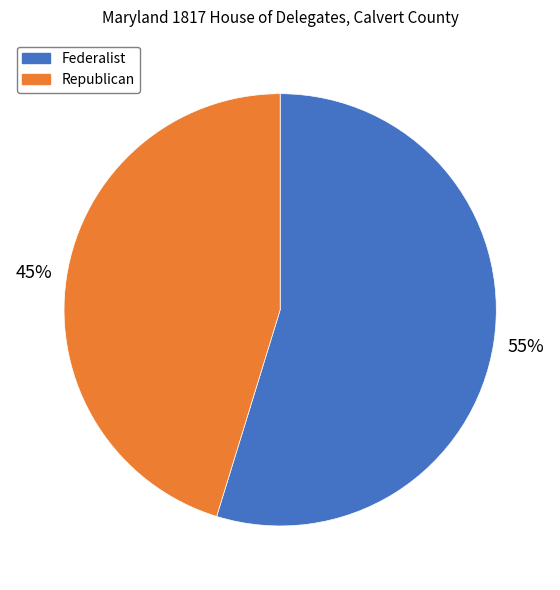

Count the number of slices in the pie.

2